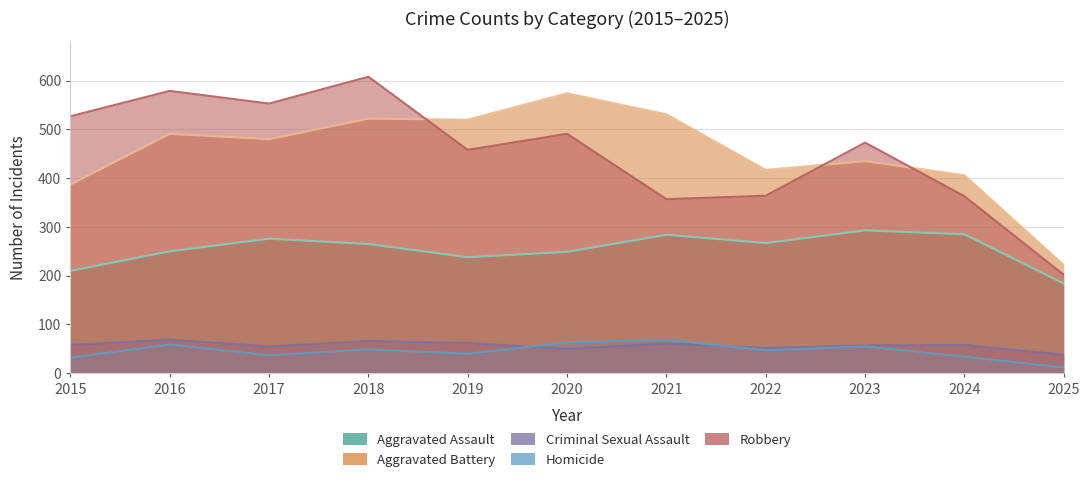

What is the smallest value displayed?

12